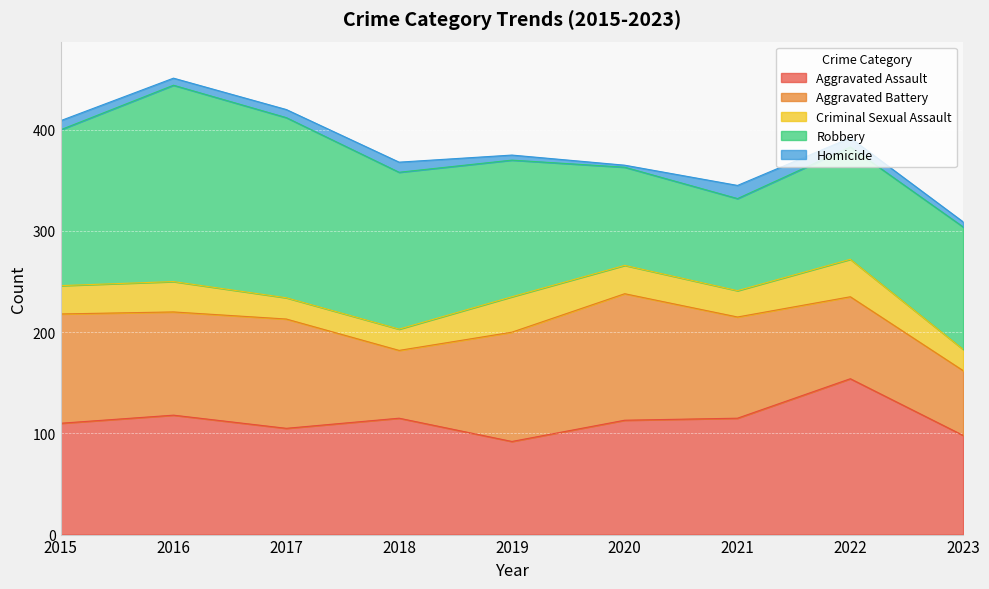

How many series are shown in this chart?

5